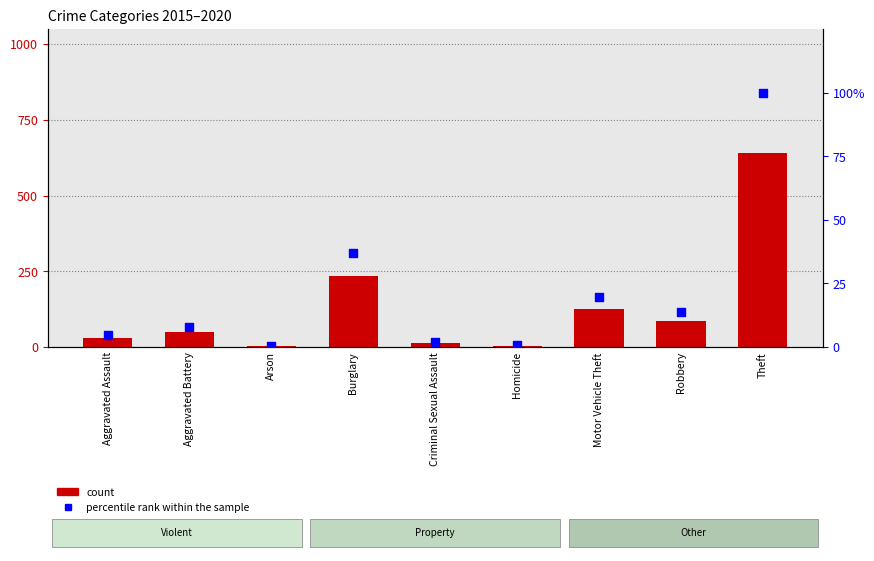

Which series contains the highest Y value?

count